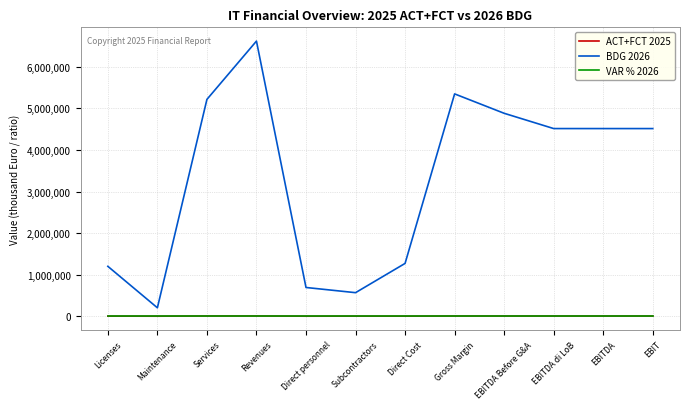

True or false: BDG 2026 and ACT+FCT 2025 cross at least once.

False